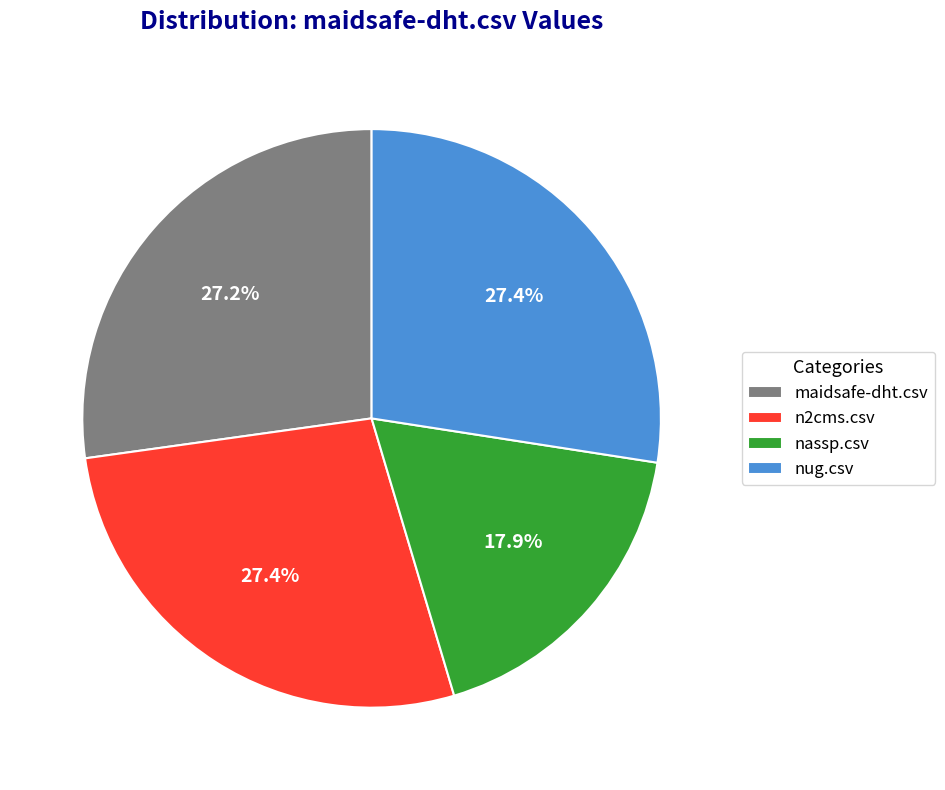

To the nearest percent, what is the combined percentage of n2cms.csv and nug.csv?

55%